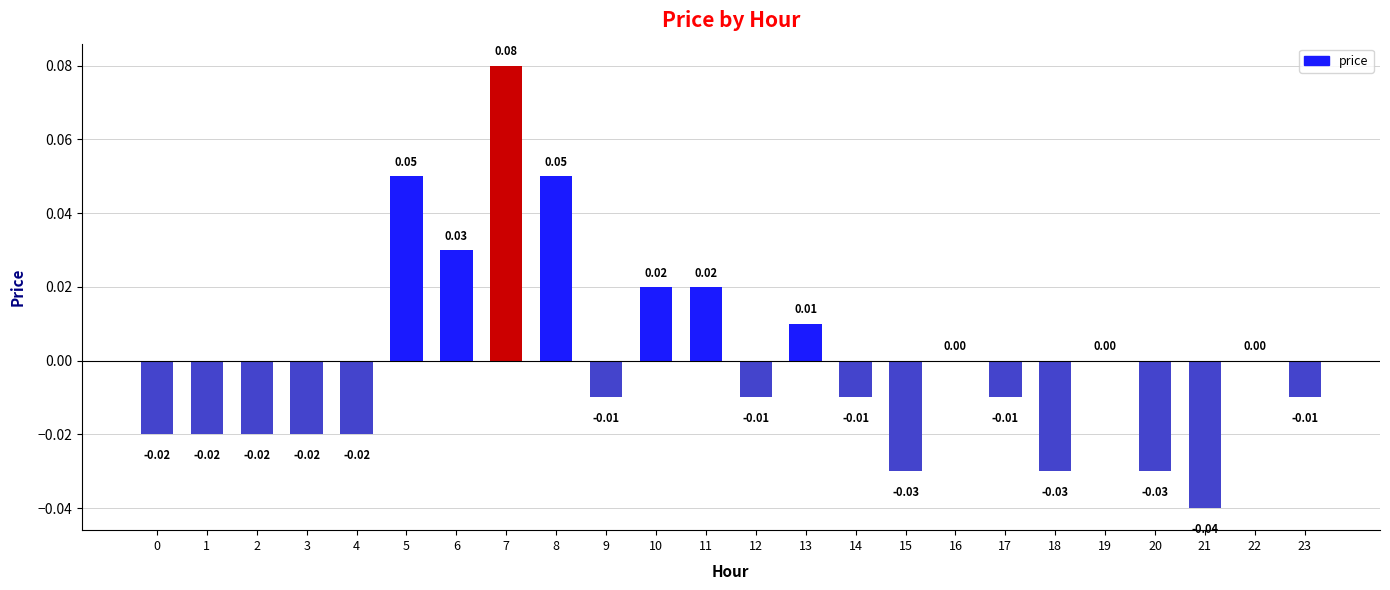

Between 1 and 16, which is larger?

16